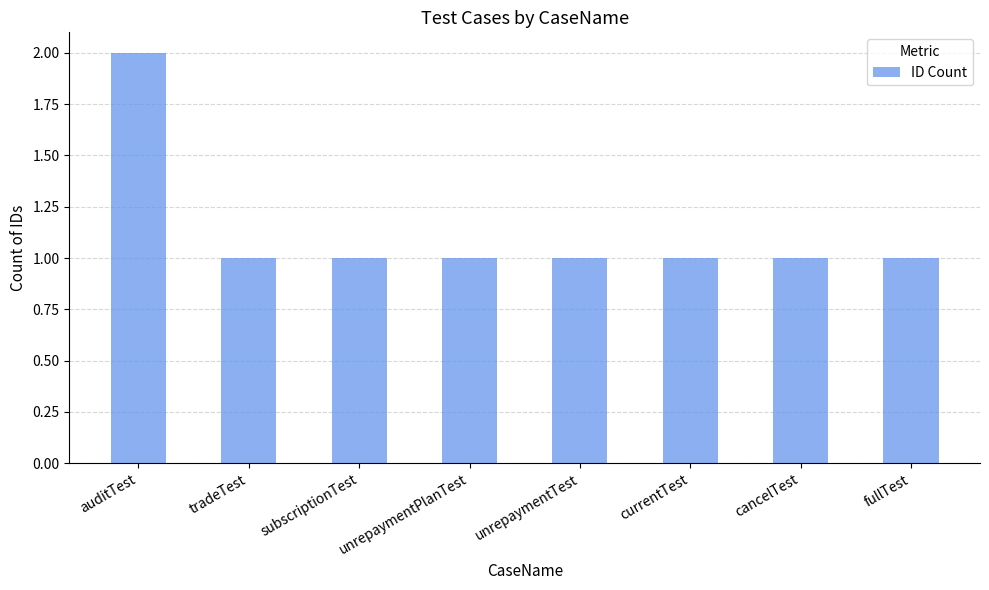

What is the label of the 7th bar from the left?

cancelTest